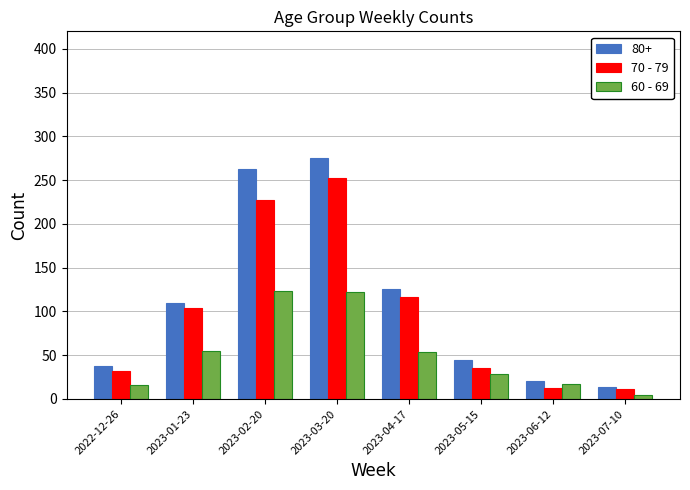

What is the sum of all 60 - 69 values?

420